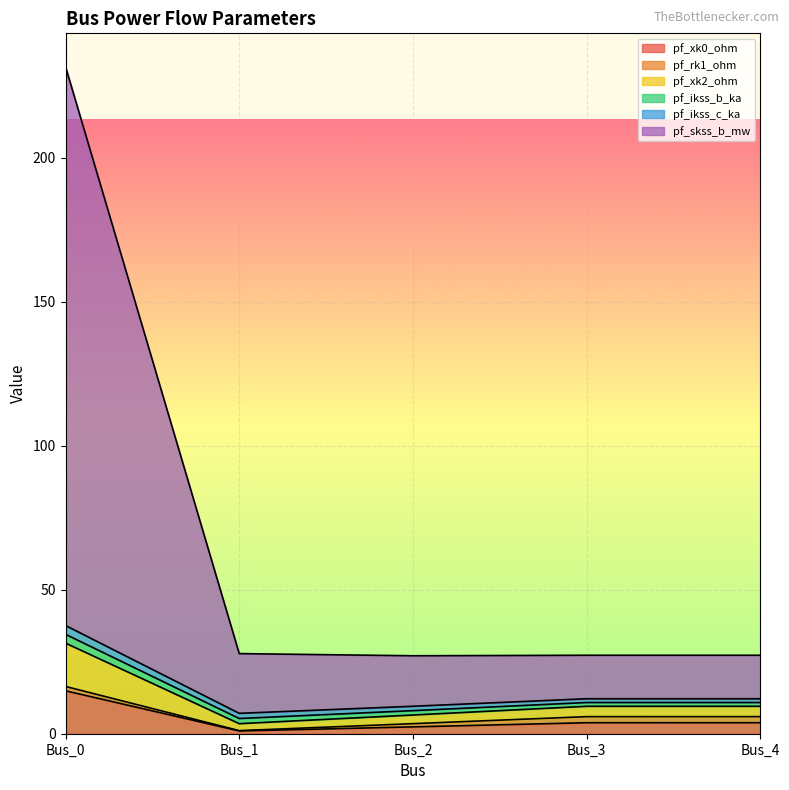

Between Bus_0 and Bus_3, which series saw the biggest shift?

pf_skss_b_mw